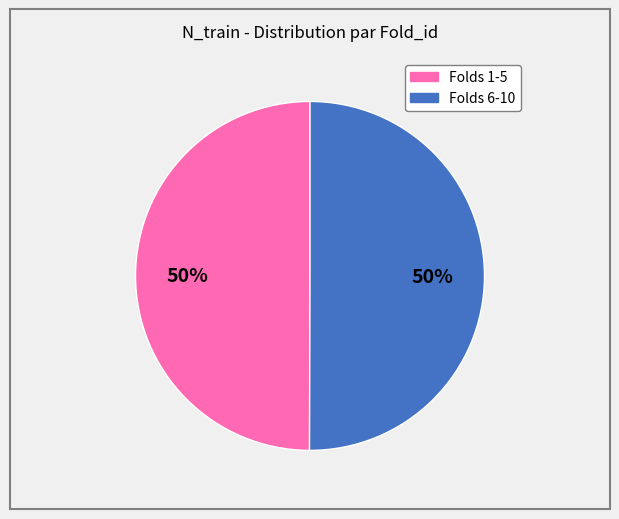

To the nearest percent, what is the average slice percentage?

50%